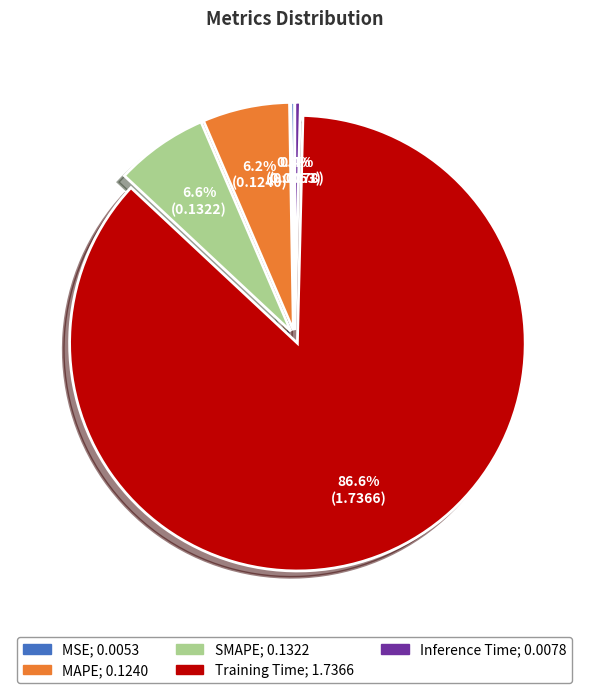

To the nearest percent, what is the difference between the largest and smallest slice percentages?

86%